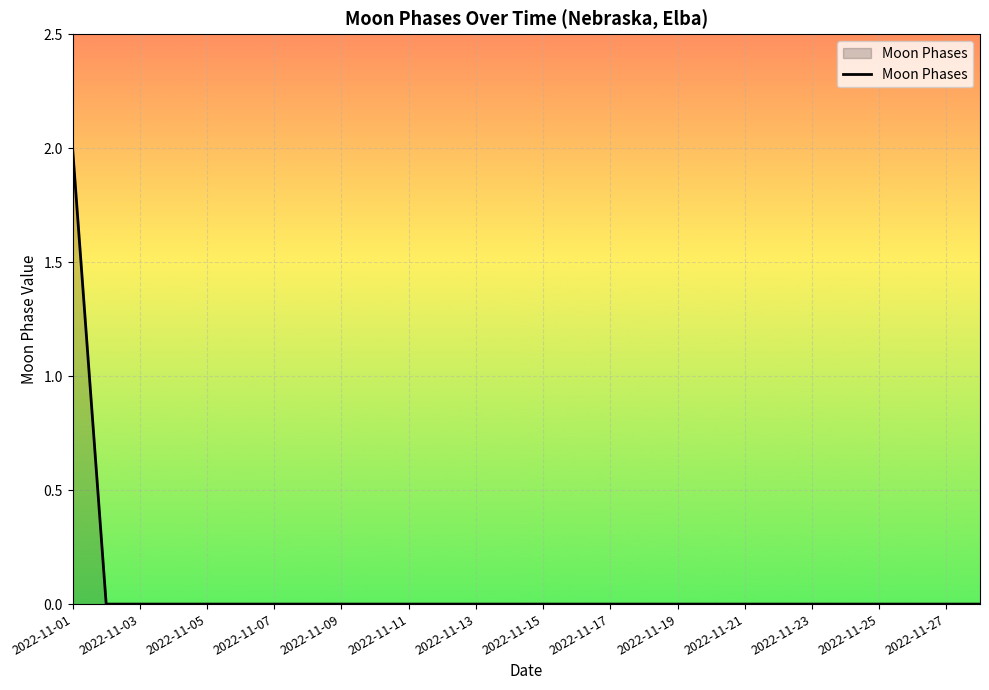

Does the chart display data point markers on the line(s)?

No